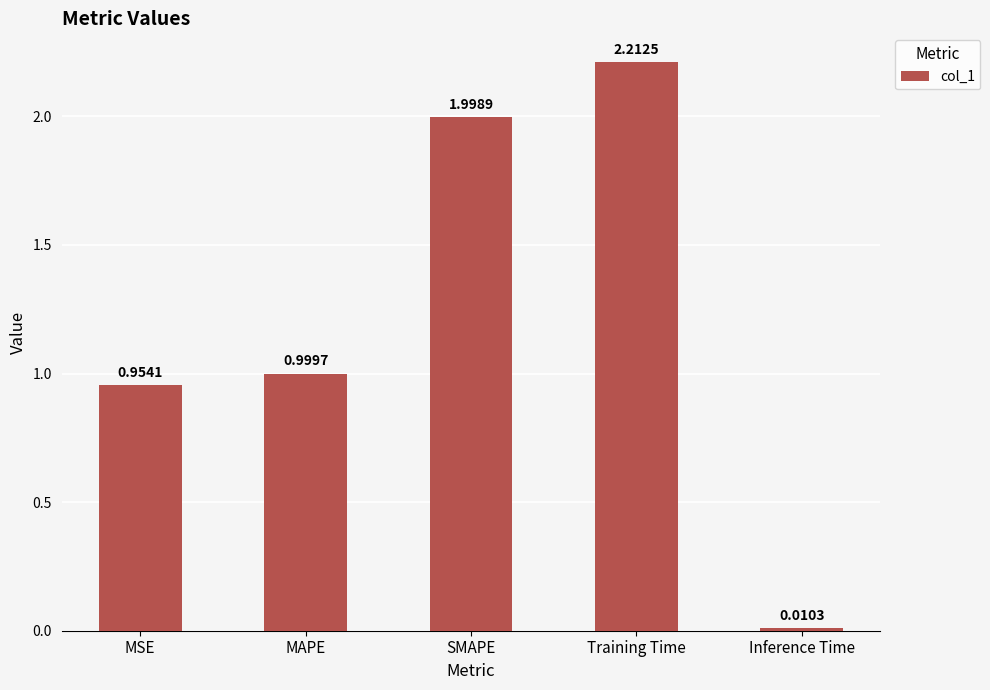

Which category has the lowest value across all series?

Inference Time